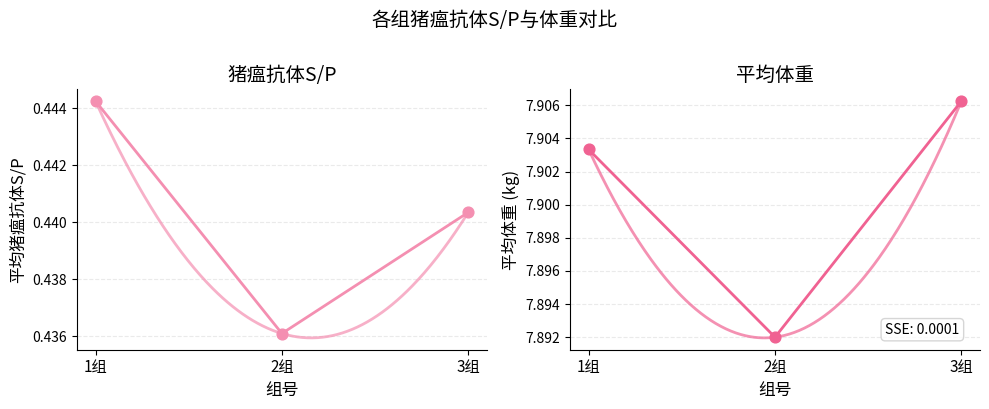

At how many categories does at least one series exceed 1?

3